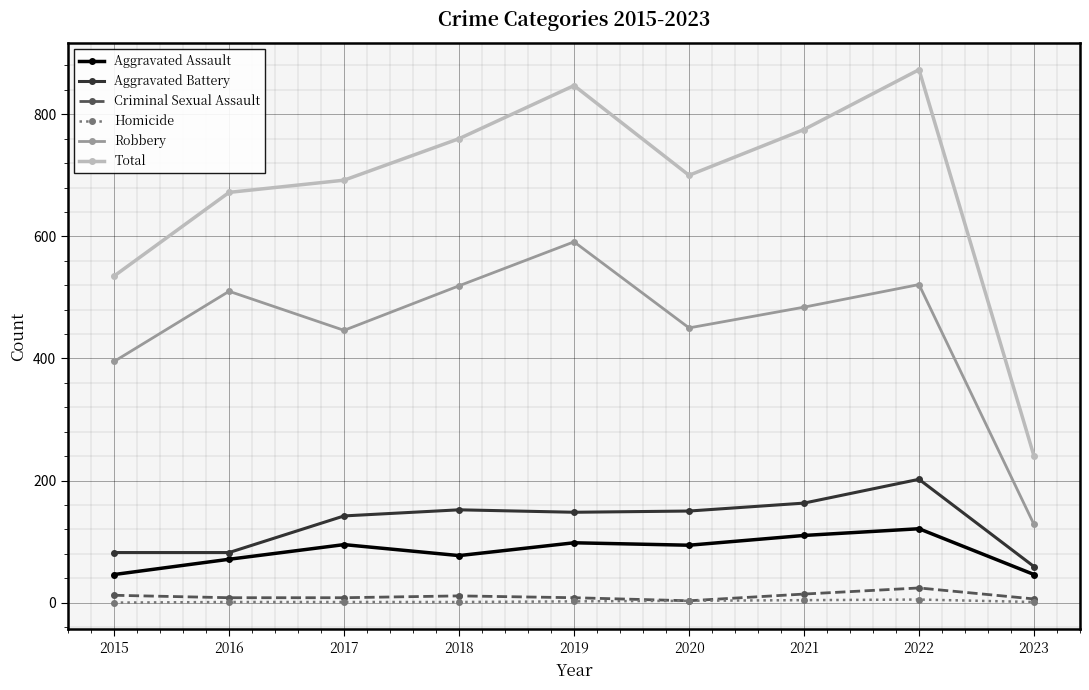

Rank the categories by Total value from lowest to highest.

2023, 2015, 2016, 2017, 2020, 2018, 2021, 2019, 2022